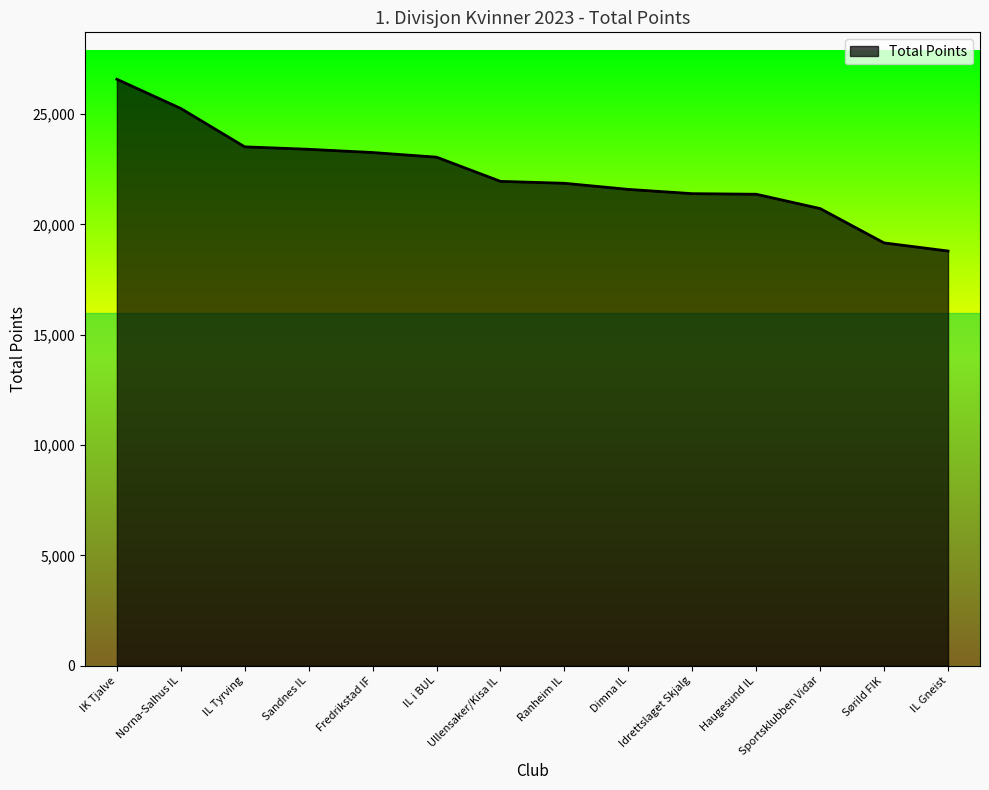

What is the change in value from Fredrikstad IF to Sørild FIK?

-4097